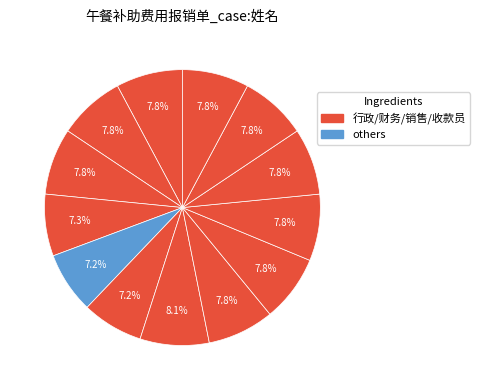

How many slices are in this pie chart?

13